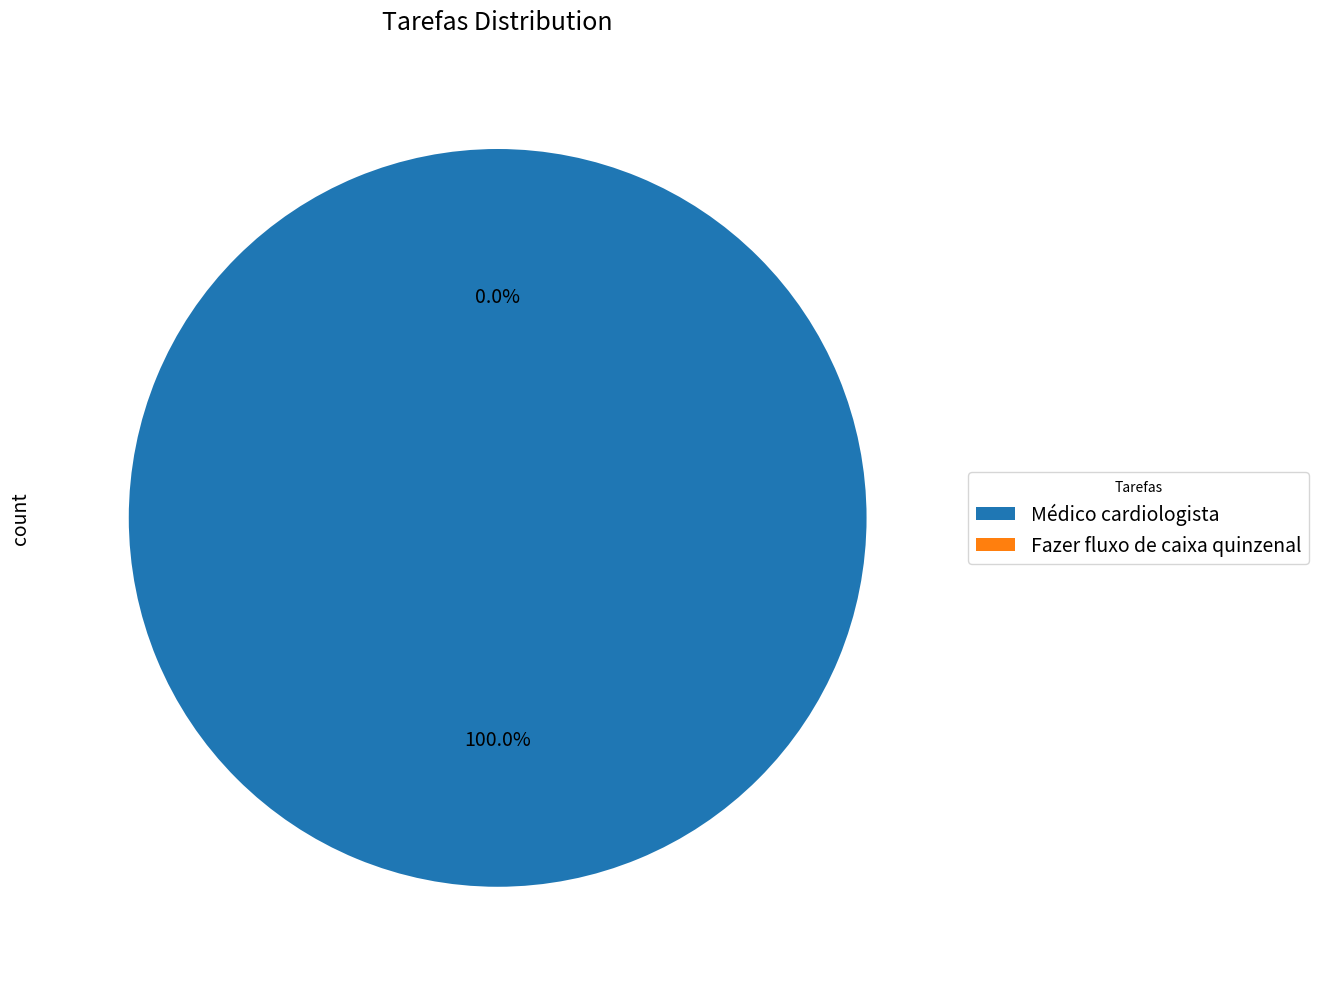

Which category has the smallest portion of the pie?

Fazer fluxo de caixa quinzenal